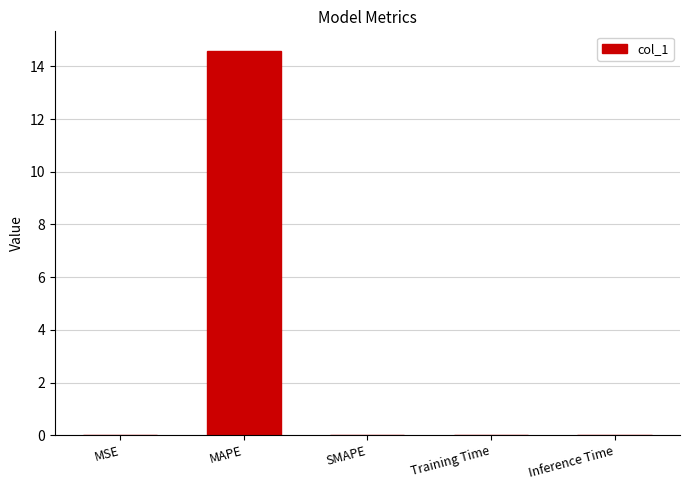

What is the greatest value displayed?

14.6